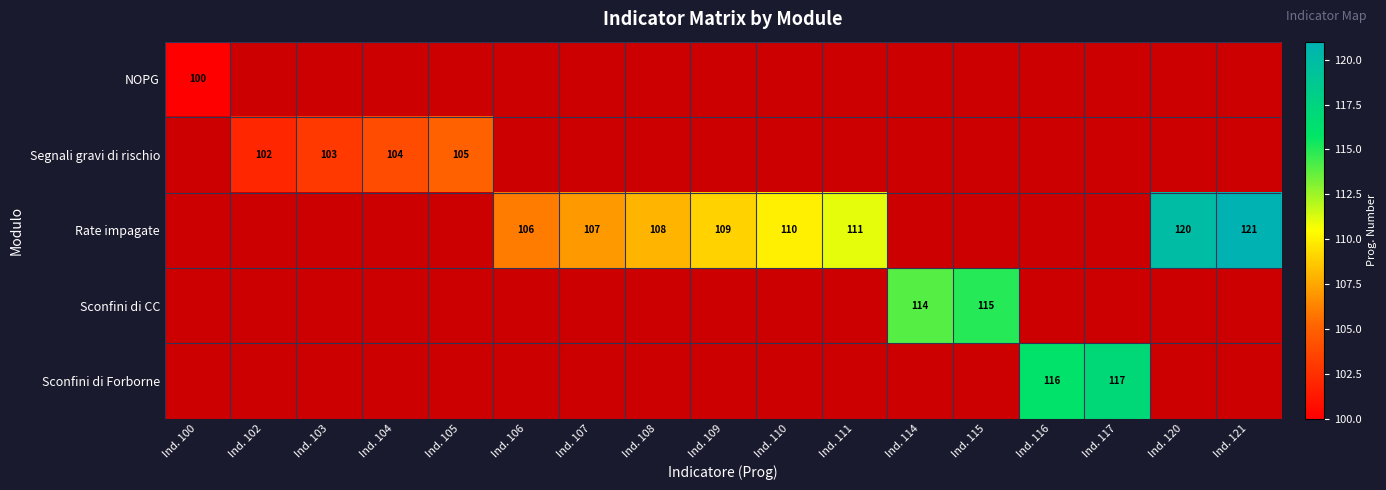

How many series are shown in this chart?

5